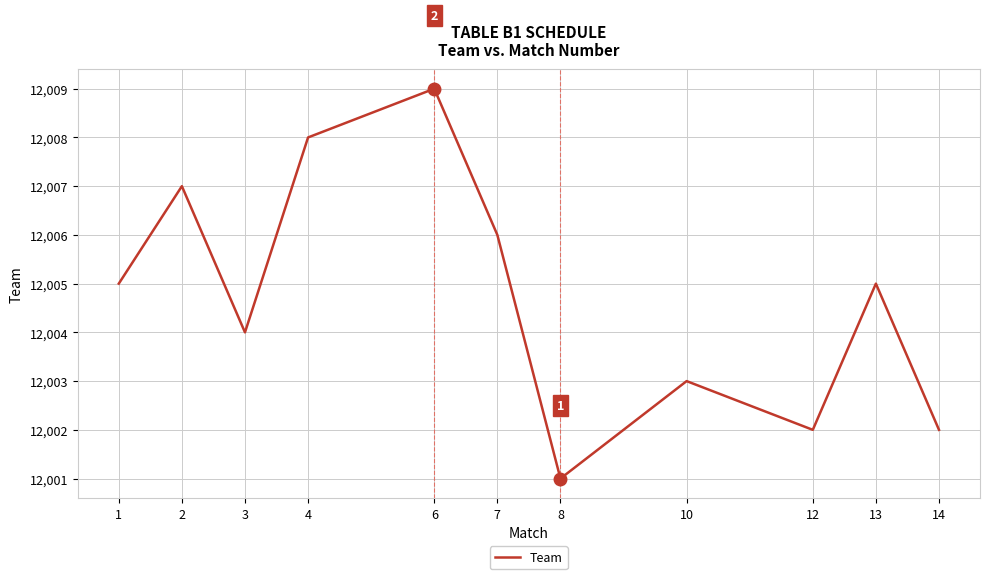

True or false: the data shows 12004 at 3.

True